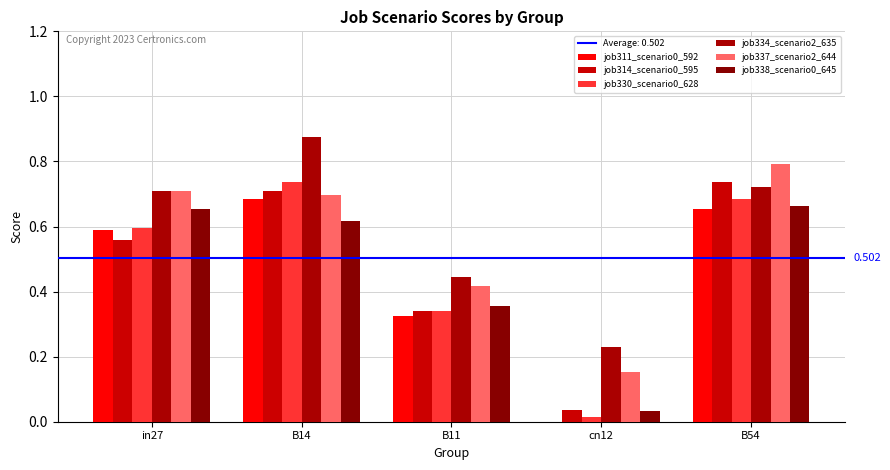

True or false: job337_scenario2_644 has a value of 1.2 at B54.

False